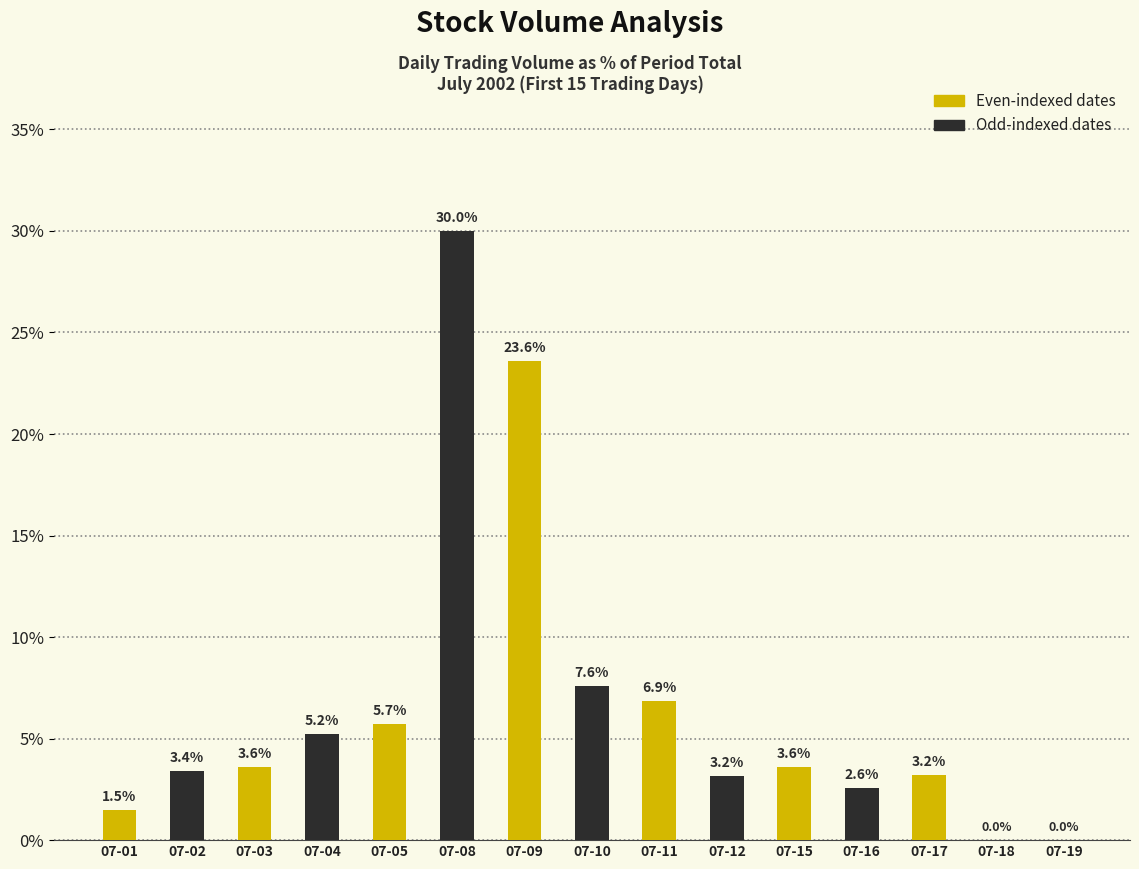

What is the ratio of the value at 07-03 to the value at 07-11?

0.5